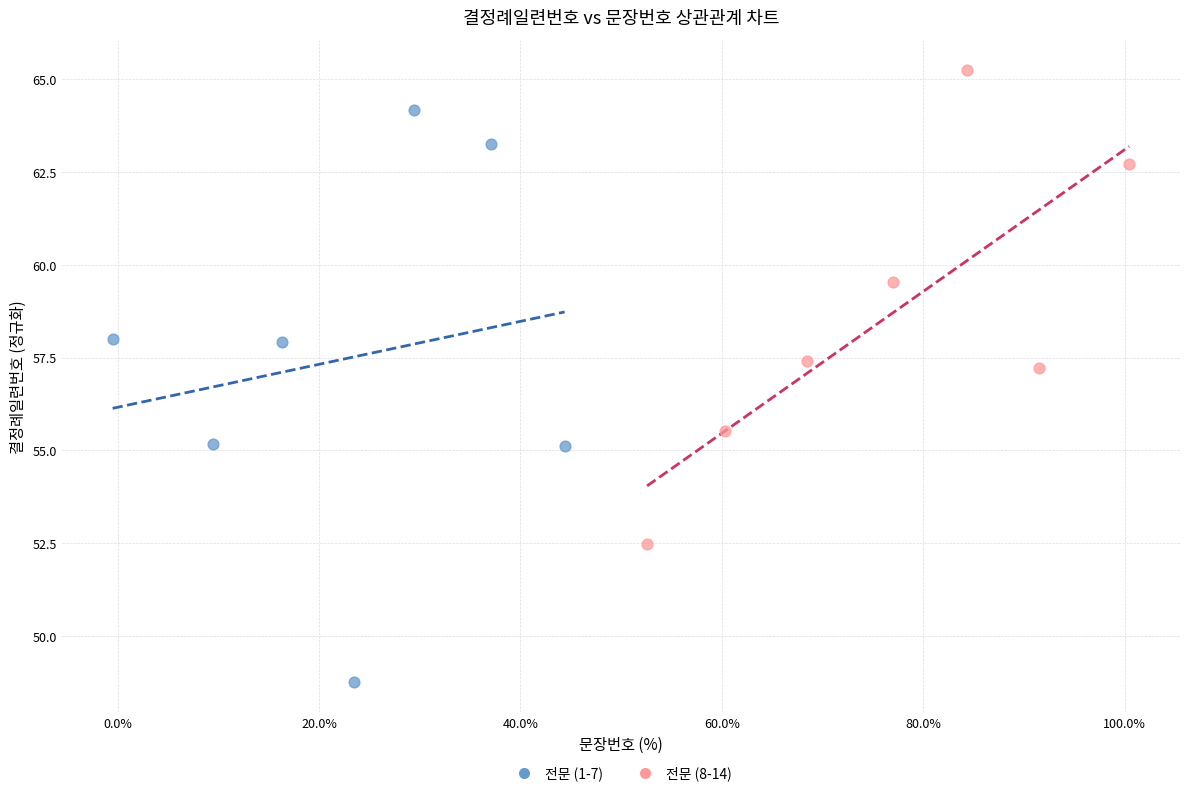

Which series reaches the minimum Y coordinate?

전문 (1-7)